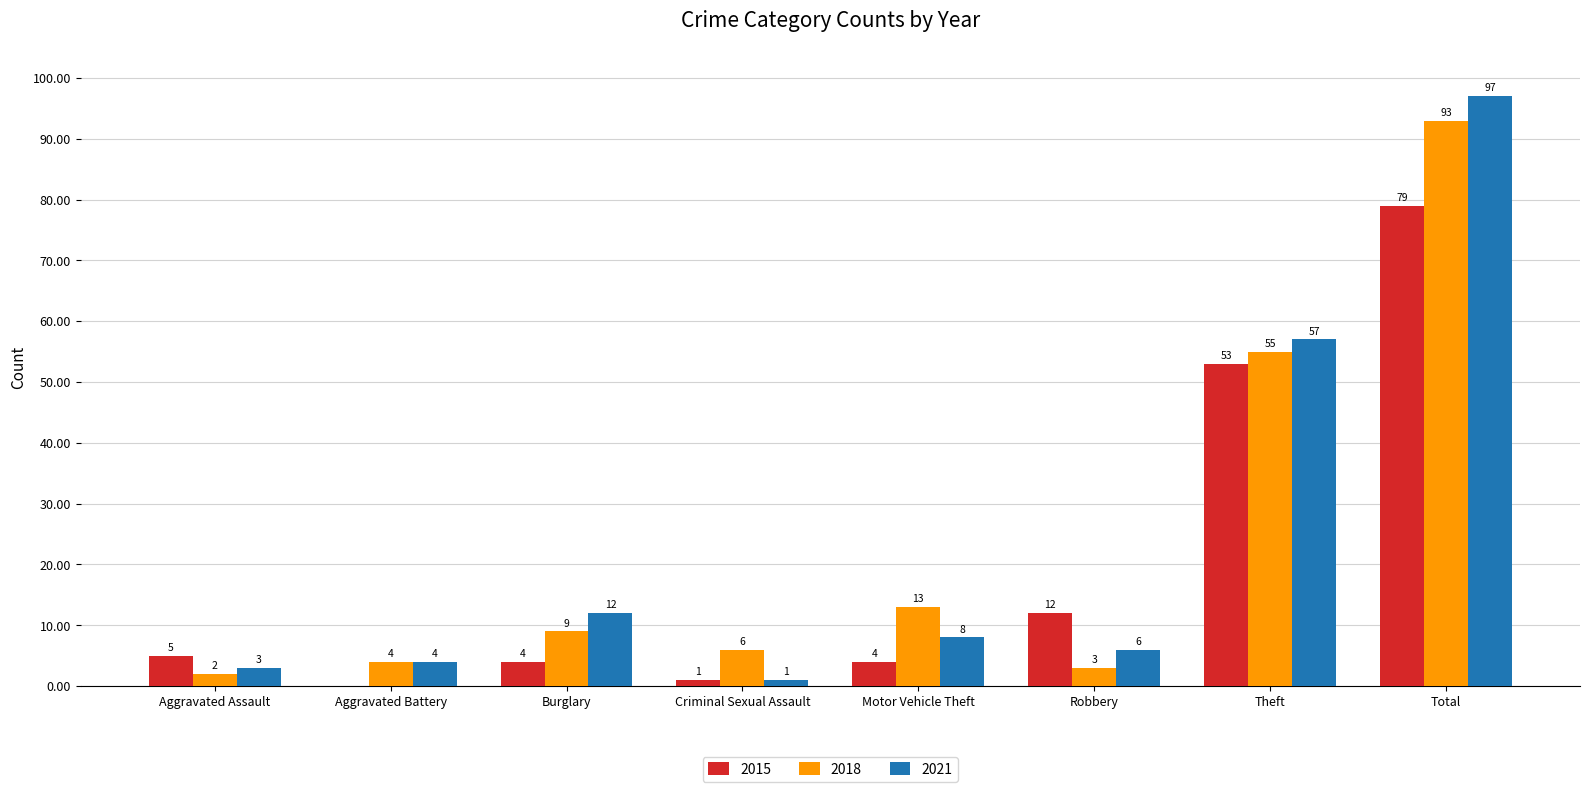

Is the value of 2018 at Burglary greater than the value of 2015 at Criminal Sexual Assault?

Yes